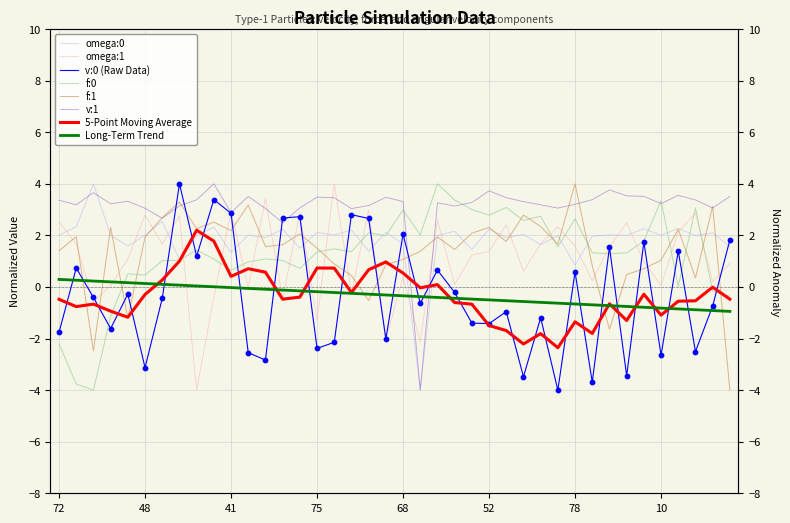

Which series contains the lowest Y value?

v:0